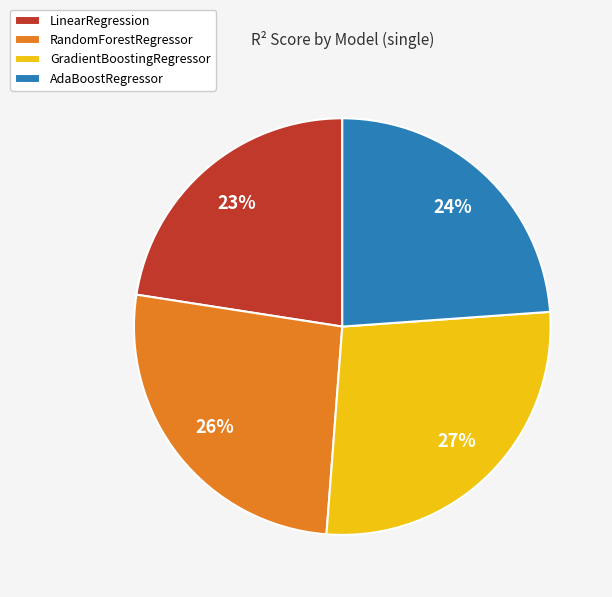

Between LinearRegression and RandomForestRegressor, which is larger?

RandomForestRegressor